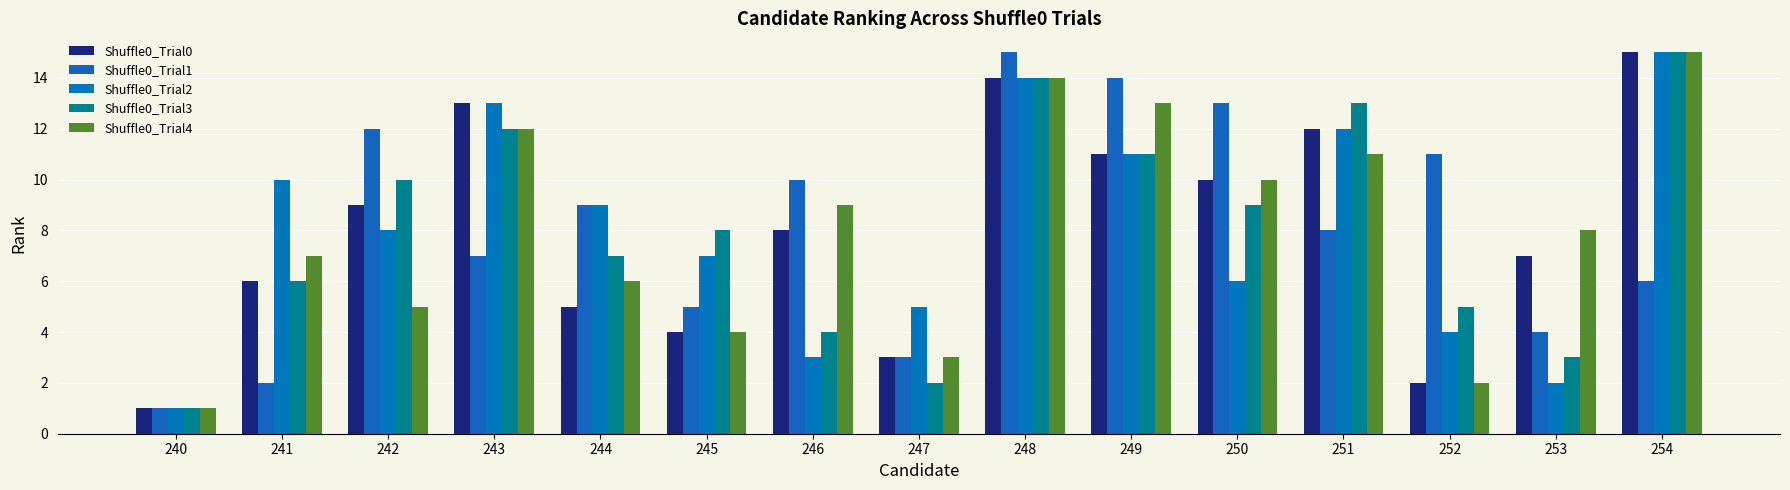

How many values in the Shuffle0_Trial0 series are below 8?

7